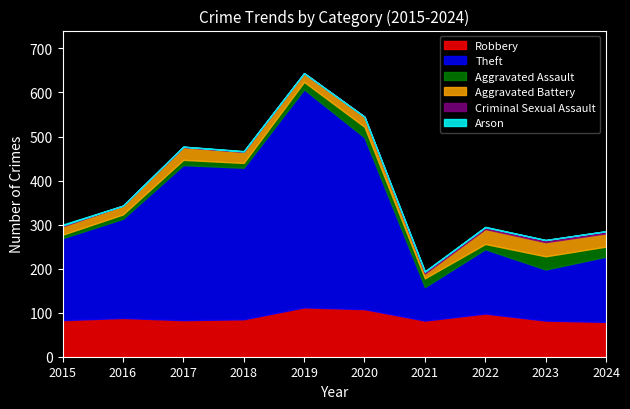

Between 2017 and 2022, which series saw the biggest shift?

Theft